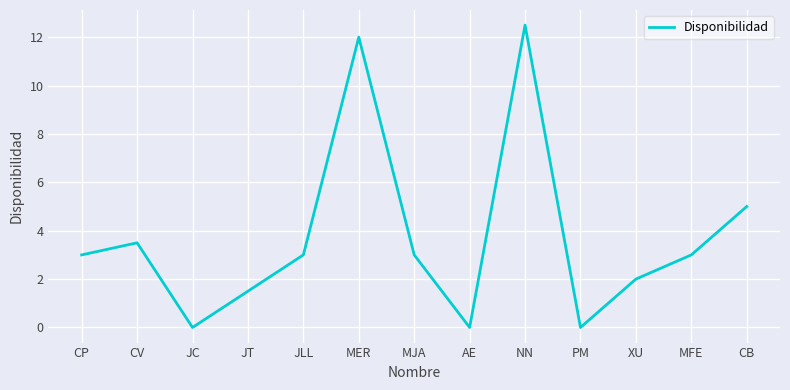

Is it true that the value at CP is 3.0?

True